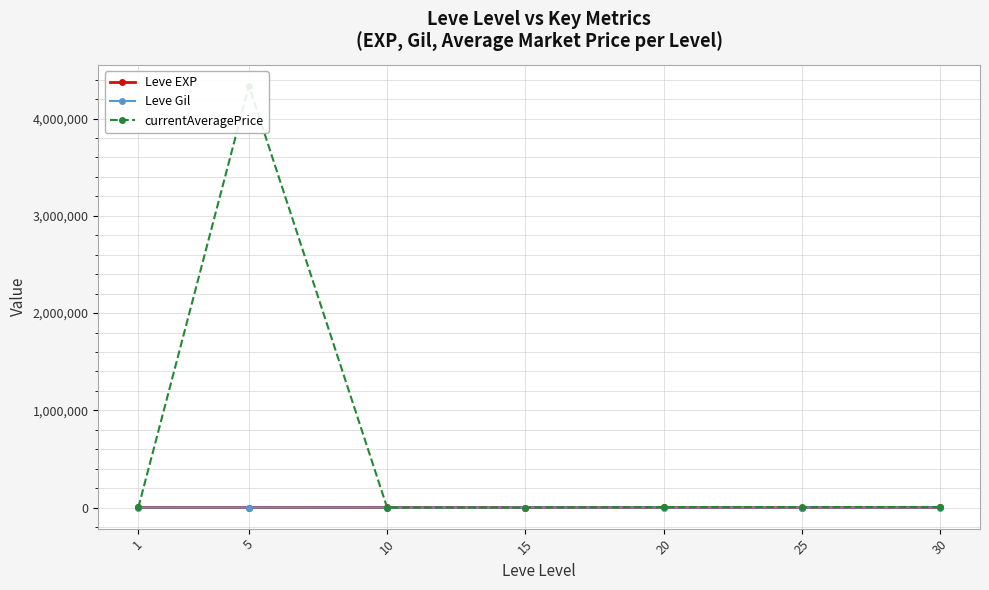

Which label corresponds to the largest value in the chart?

5